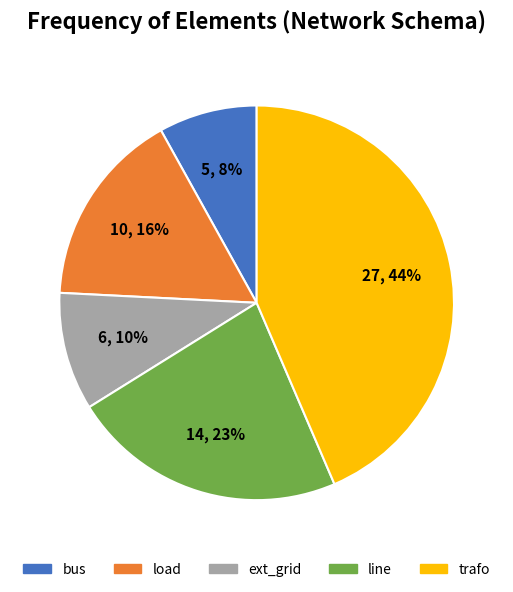

The bus slice represents 8% of the pie. True or false?

True